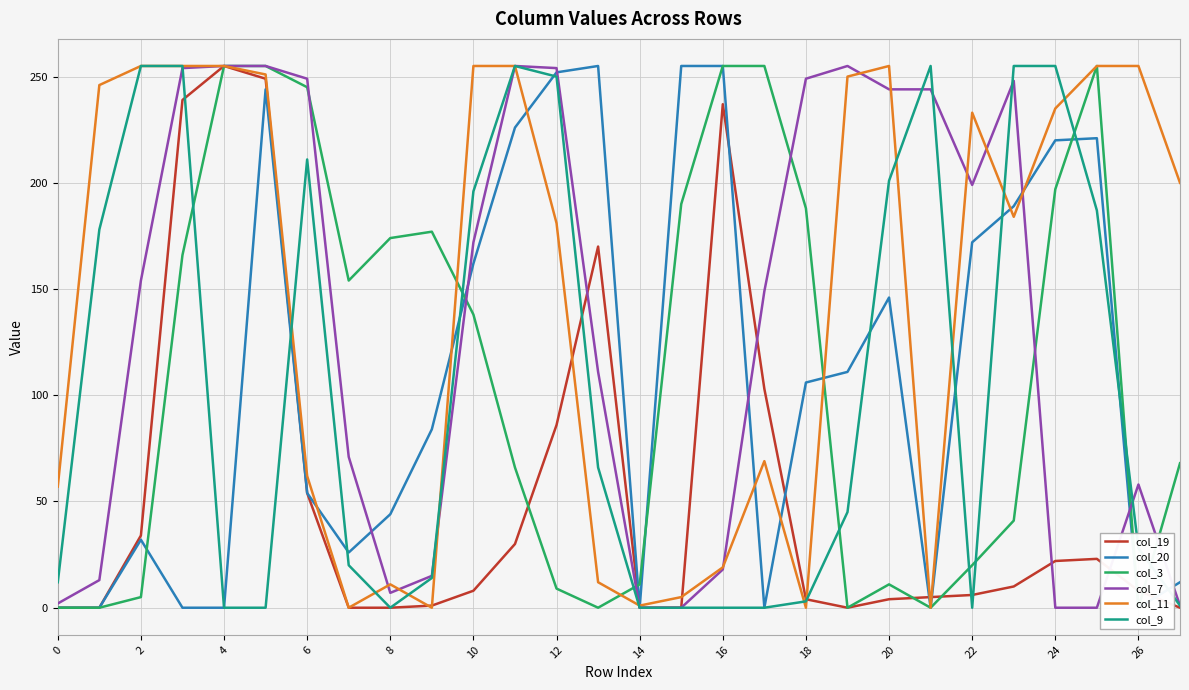

True or false: col_7 has a value of 384 at 18.

False